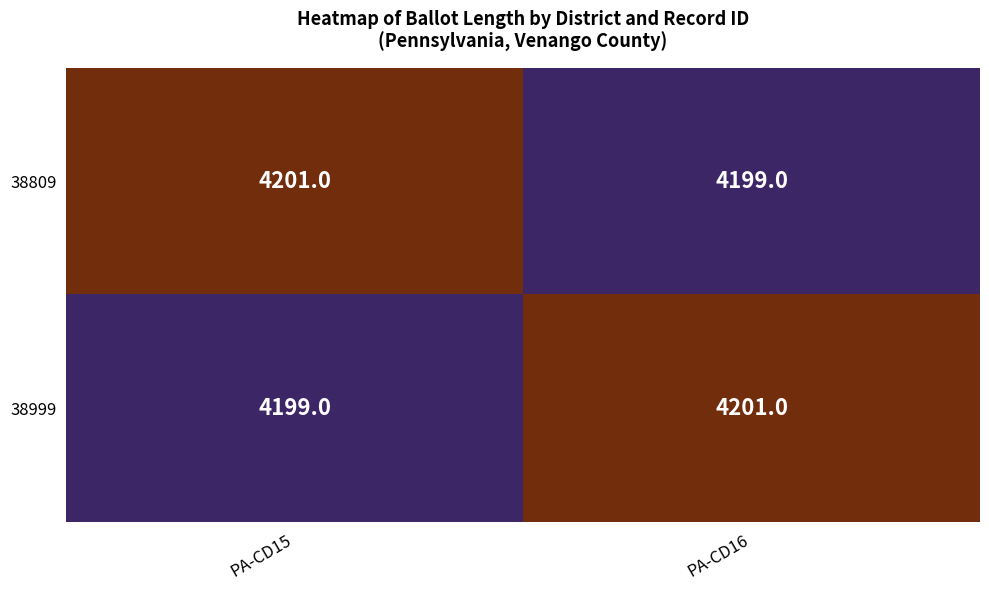

The 38809 series shows 6648 at PA-CD16. True or false?

False